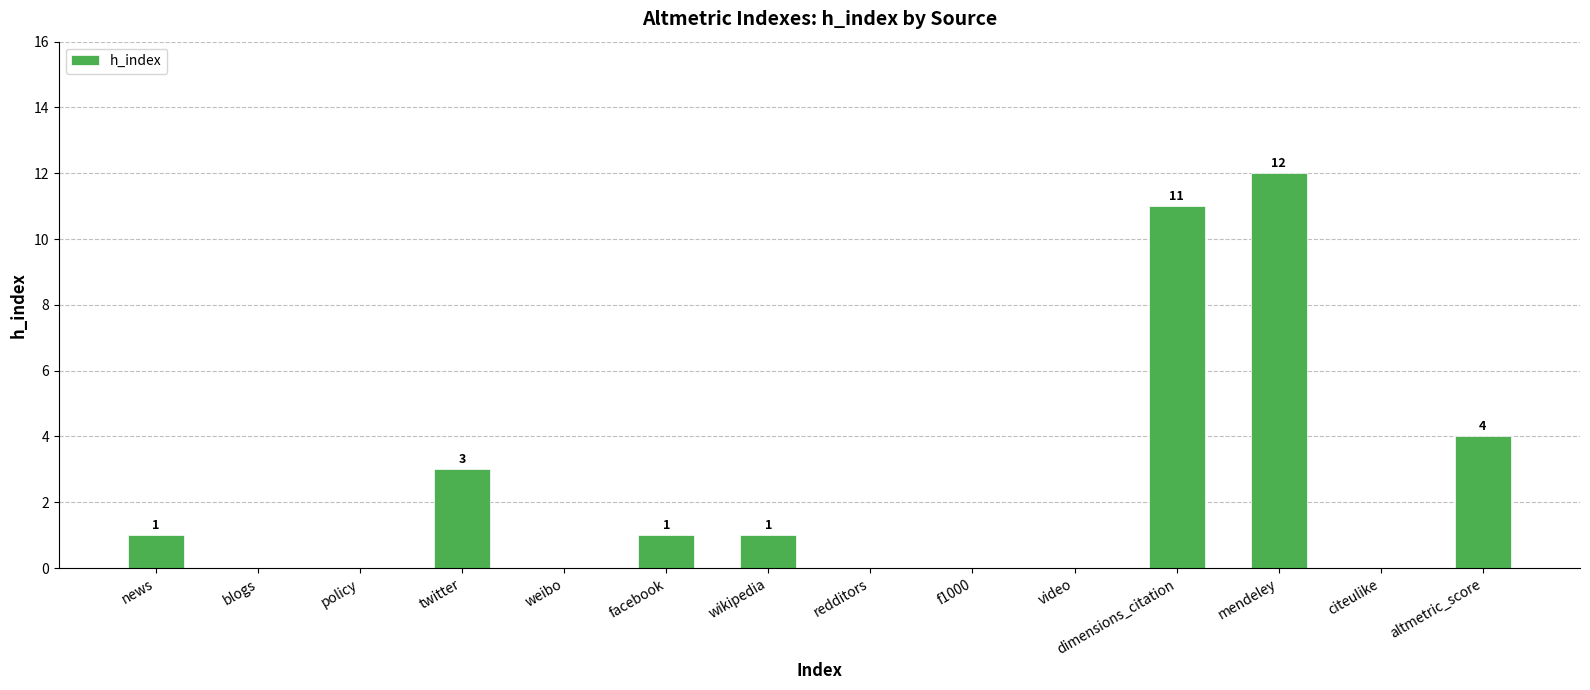

Reading left to right, transcribe all the data shown in this chart.

1	0	0	3	0	1	1	0	0	0	11	12	0	4